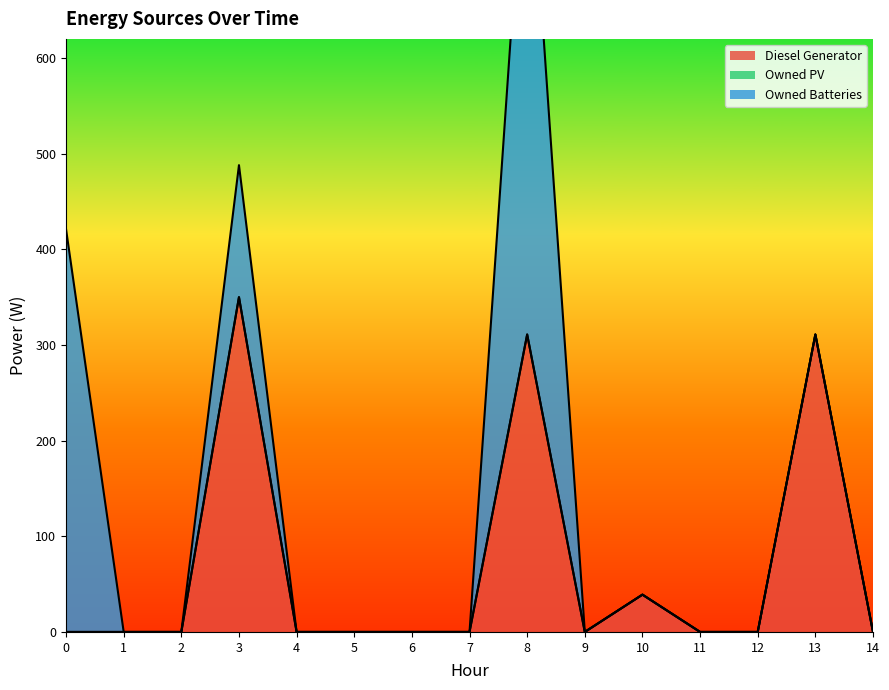

Between 4 and 10, which series saw the biggest shift?

Diesel Generator